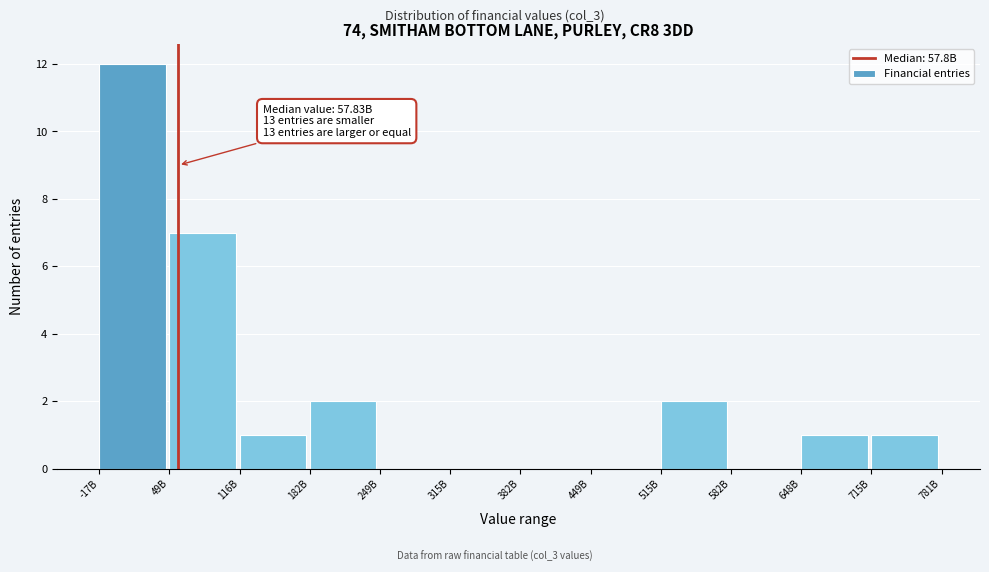

Reading left to right, list all the values displayed in this chart.

-17B=12	49B=7	116B=1	182B=2	249B=0	315B=0	382B=0	449B=0	515B=2	582B=0	648B=1	715B=1